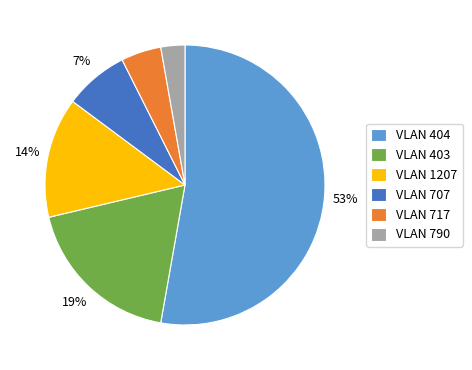

Combined, do VLAN 707 and VLAN 1207 account for over 50%?

No